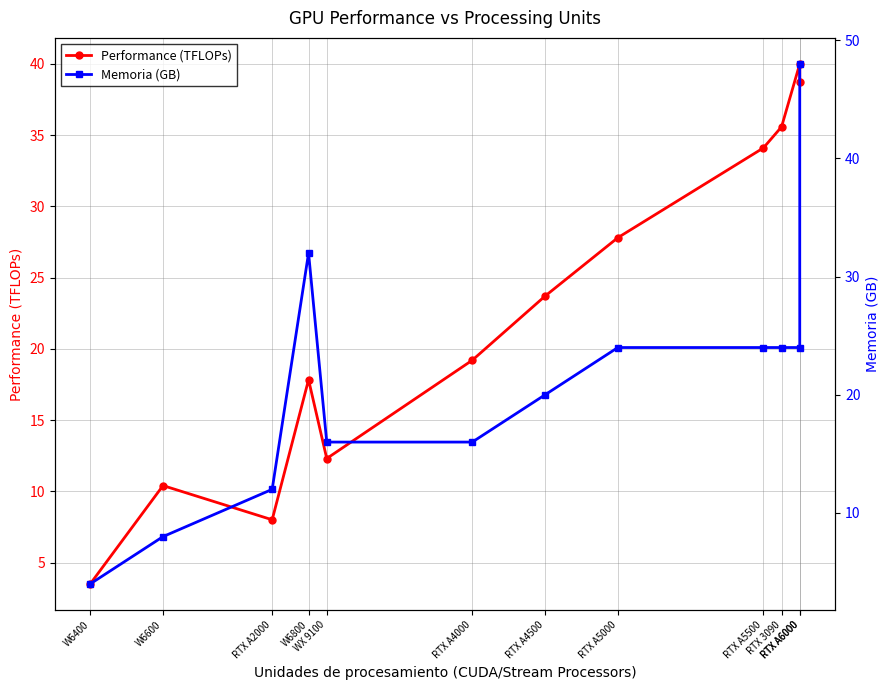

What is the difference between the second highest and second lowest values in the Performance (TFLOPs) series?

30.7